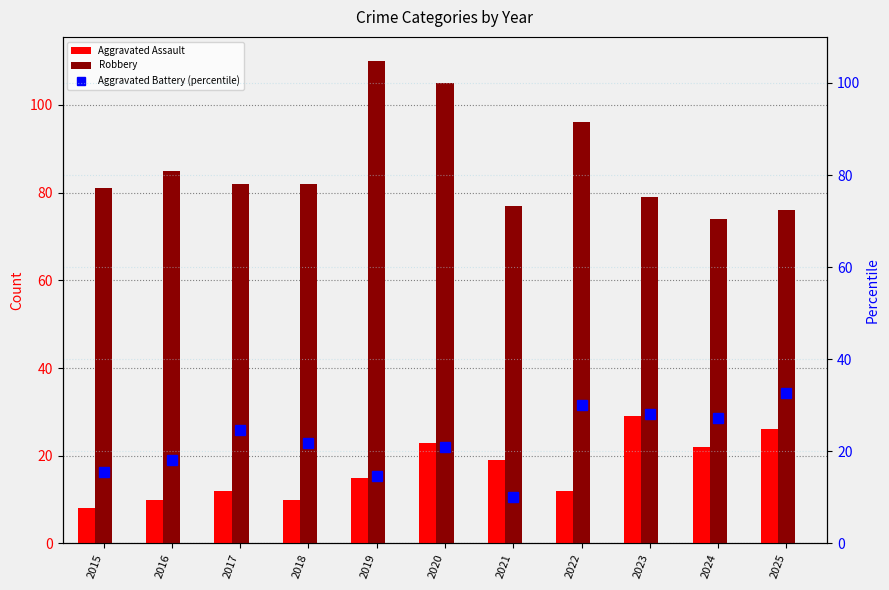

At which label does Robbery first exceed 82?

2016